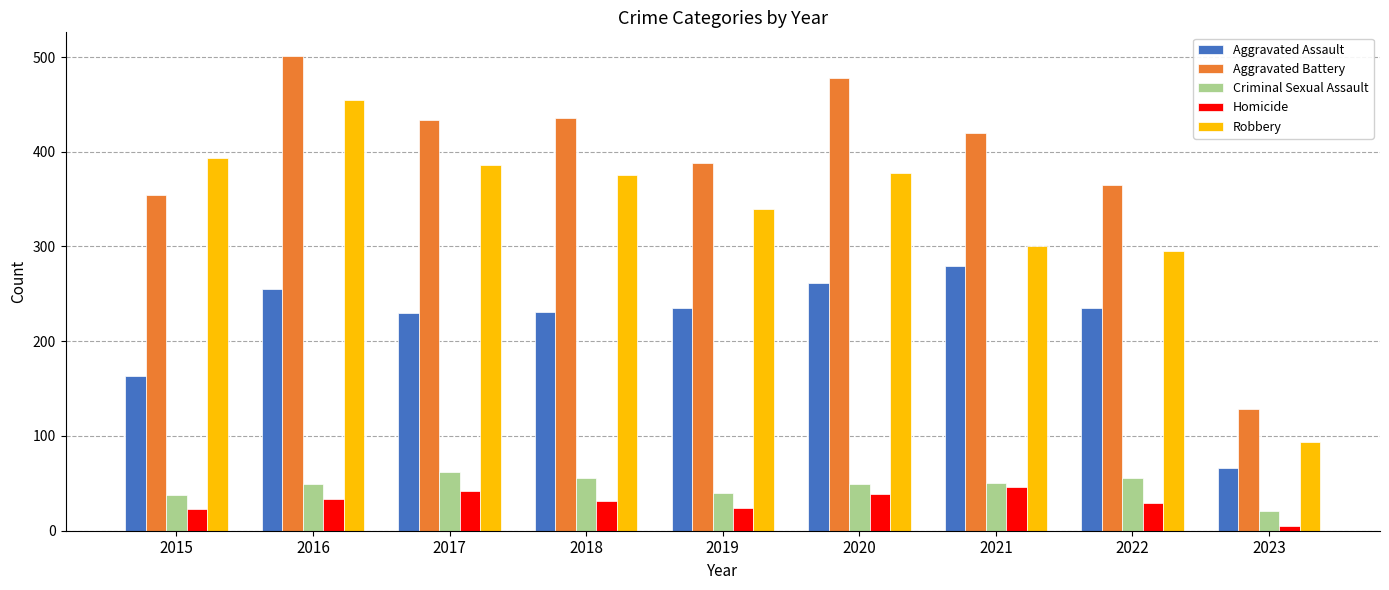

Rank the series at 2020 from highest to lowest value.

Aggravated Battery, Robbery, Aggravated Assault, Criminal Sexual Assault, Homicide